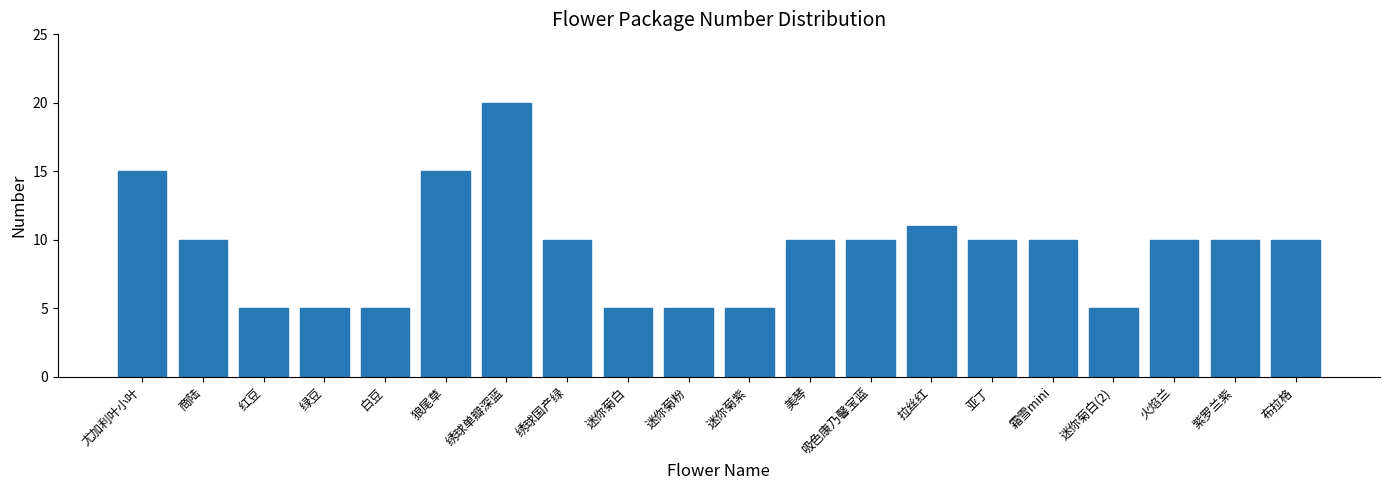

Reading right to left, extract all data points from this chart.

10	10	10	5	10	10	11	10	10	5	5	5	10	20	15	5	5	5	10	15